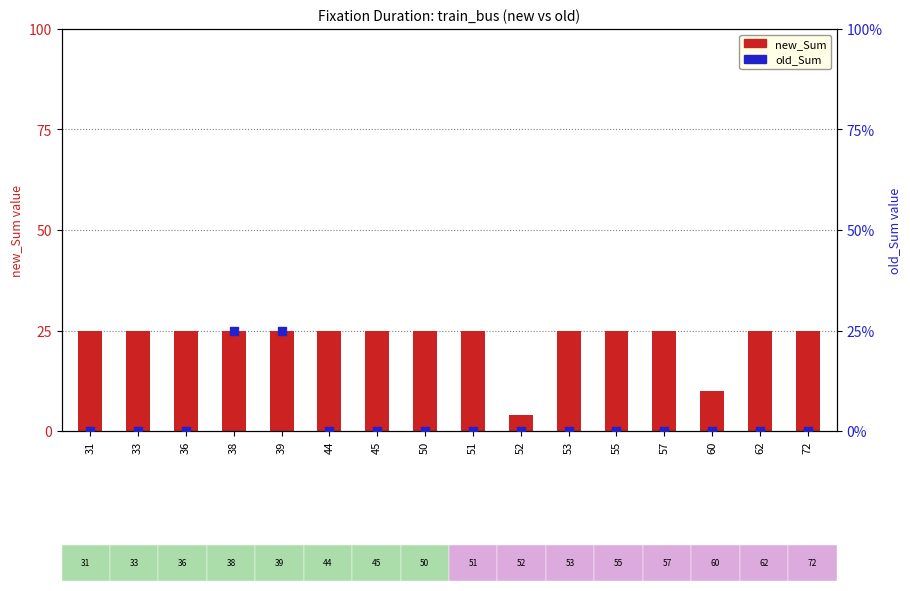

Which series has the largest total across all categories?

new_Sum